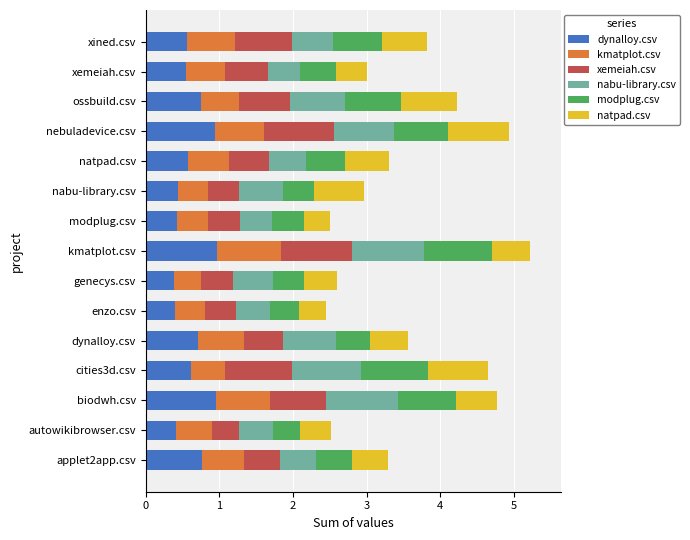

What is the difference between the maximum and minimum values in the dynalloy.csv series?

0.6